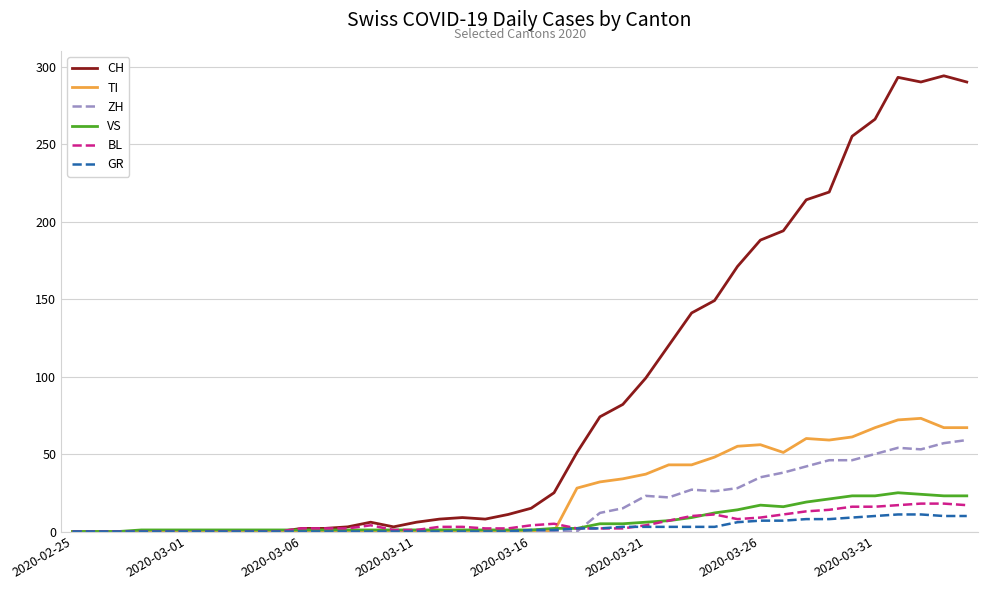

What is the highest value of the BL series?

18